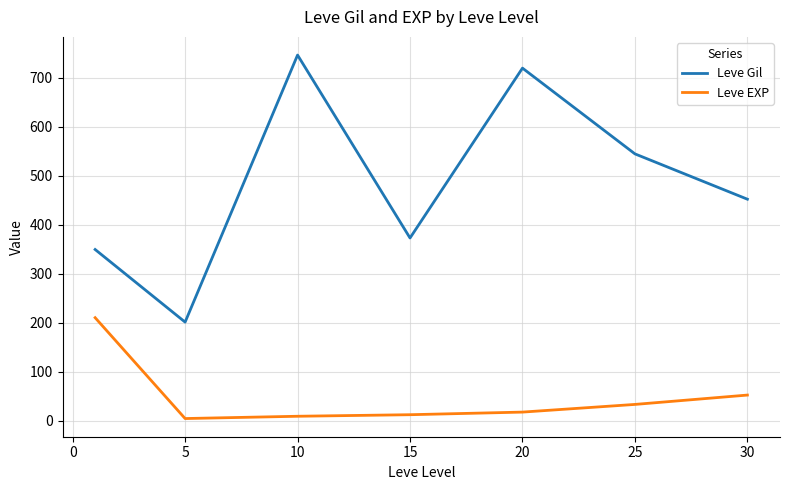

How many lines are shown in the chart?

2